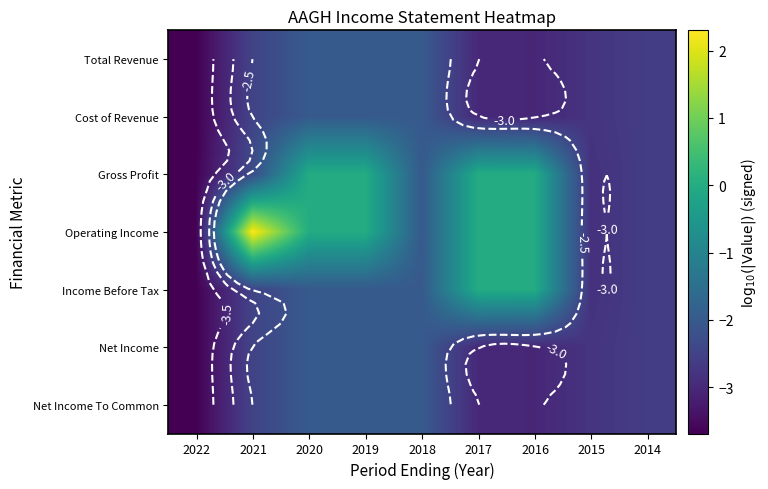

What is the spread (max minus min) of values at 2020?

2.0